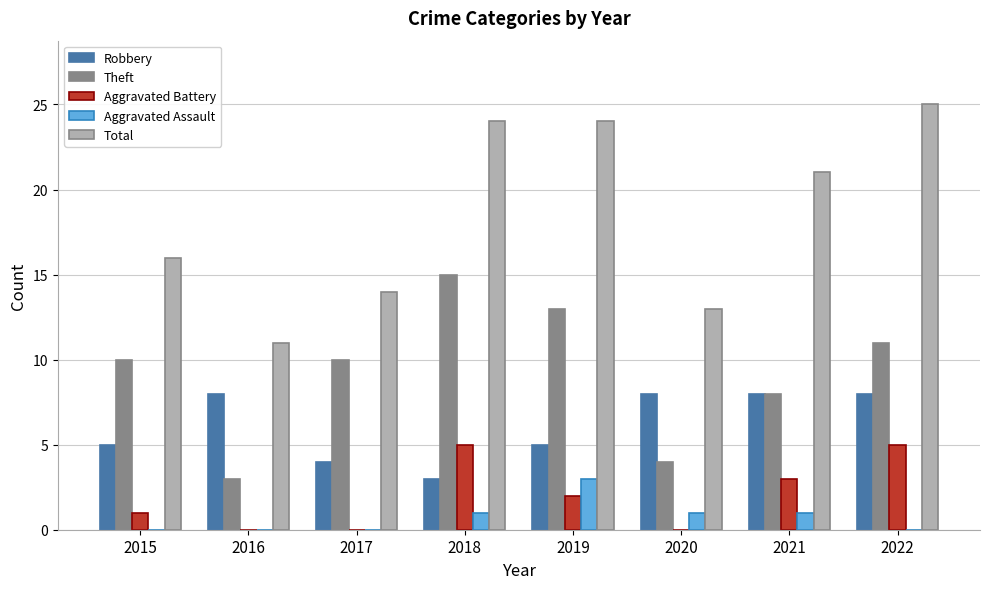

How many groups of bars are there?

8